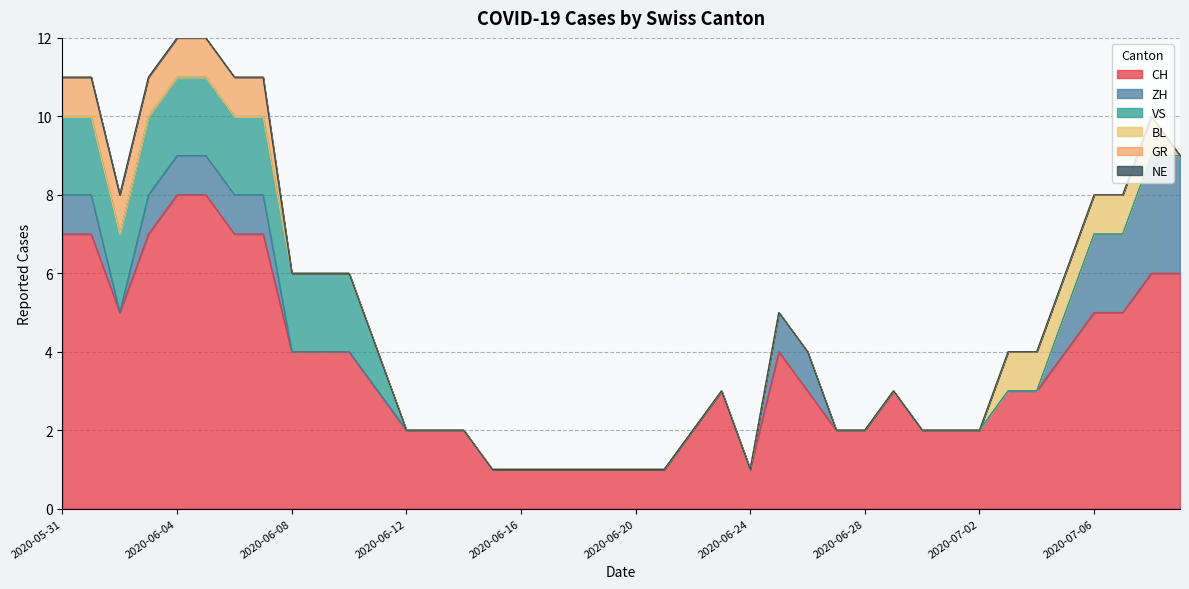

What is the maximum value for CH?

8